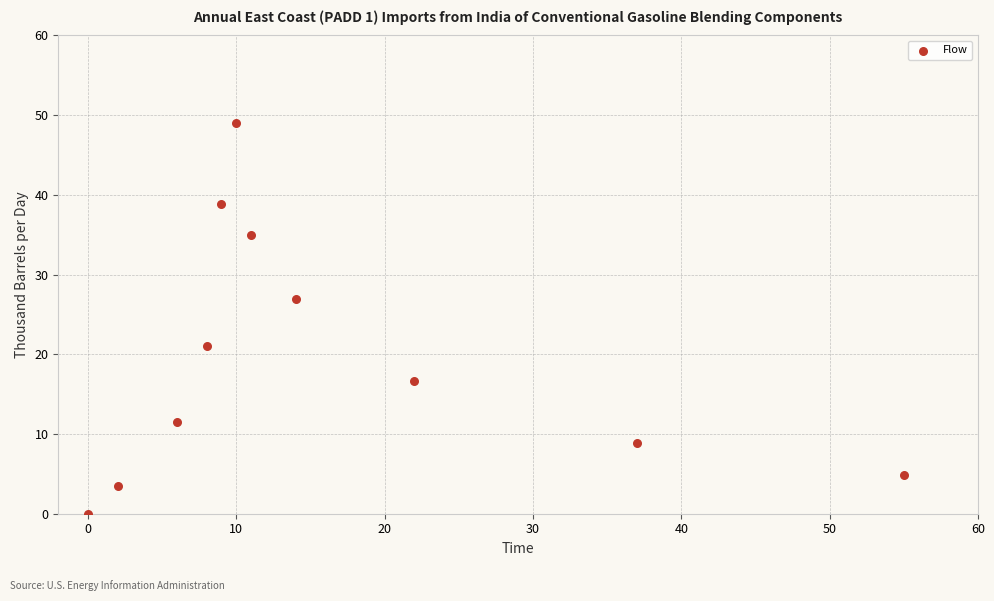

What is the average X value?

15.8